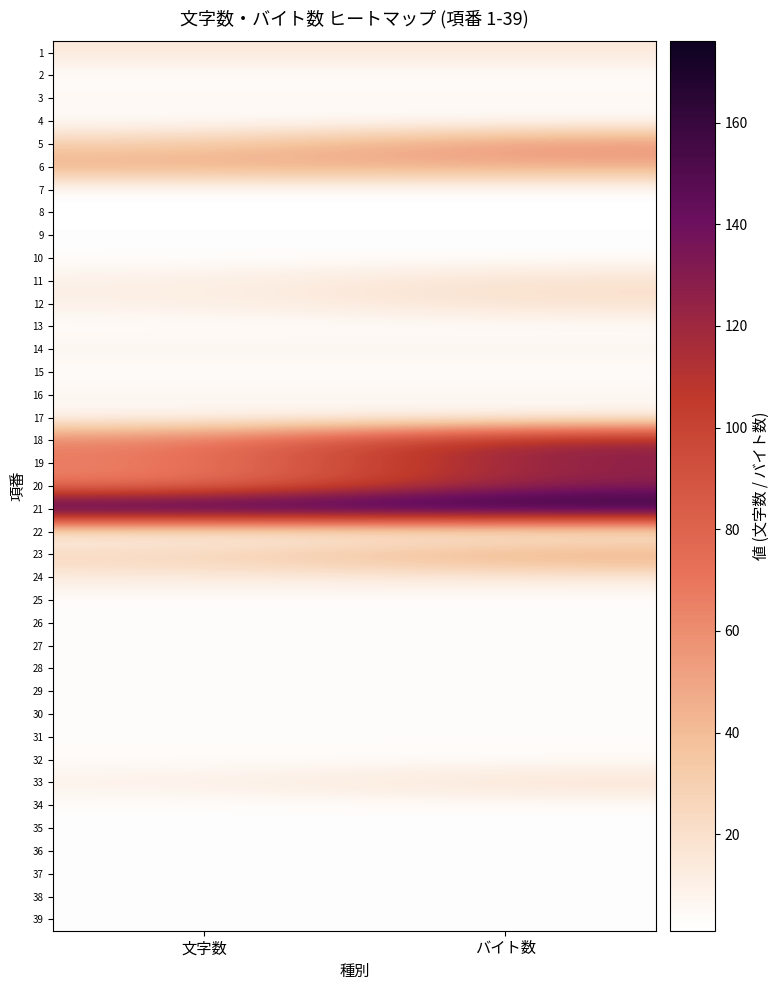

Reading left to right, list all the values displayed in this chart.

1: 文字数=15	バイト数=15
2: 文字数=2	バイト数=2
3: 文字数=6	バイト数=6
4: 文字数=2	バイト数=2
5: 文字数=30	バイト数=60
6: 文字数=48	バイト数=48
7: 文字数=1	バイト数=1
8: 文字数=1	バイト数=1
9: 文字数=2	バイト数=2
10: 文字数=2	バイト数=2
11: 文字数=10	バイト数=20
12: 文字数=10	バイト数=20
13: 文字数=2	バイト数=2
14: 文字数=8	バイト数=8
15: 文字数=2	バイト数=2
16: 文字数=7	バイト数=7
17: 文字数=5	バイト数=5
18: 文字数=64	バイト数=128
19: 文字数=64	バイト数=128
20: 文字数=64	バイト数=128
21: 文字数=176	バイト数=176
22: 文字数=2	バイト数=2
23: 文字数=27	バイト数=54
24: 文字数=13	バイト数=13
25: 文字数=2	バイト数=2
26: 文字数=3	バイト数=3
27: 文字数=3	バイト数=3
28: 文字数=3	バイト数=3
29: 文字数=3	バイト数=3
30: 文字数=3	バイト数=3
31: 文字数=3	バイト数=3
32: 文字数=3	バイト数=3
33: 文字数=10	バイト数=20
34: 文字数=2	バイト数=2
35: 文字数=2	バイト数=2
36: 文字数=2	バイト数=2
37: 文字数=2	バイト数=2
38: 文字数=2	バイト数=2
39: 文字数=2	バイト数=2